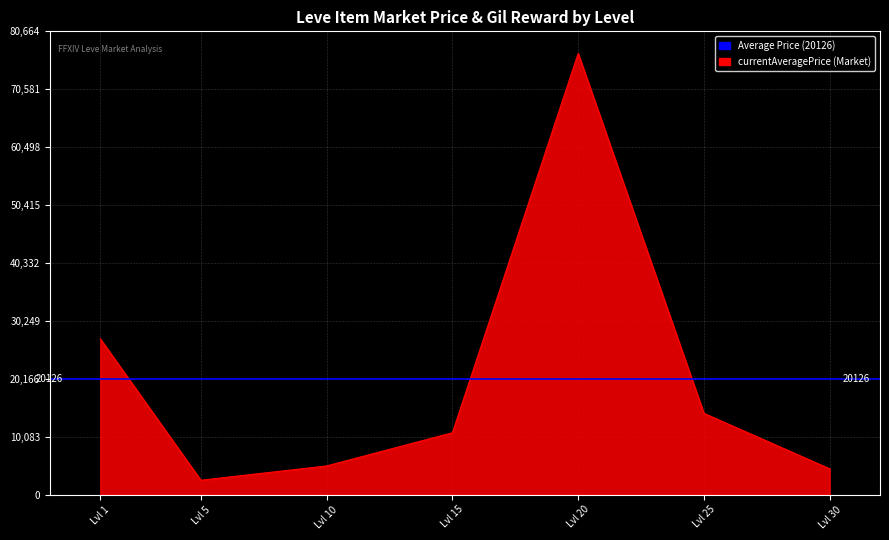

Count the number of categories in the chart.

7